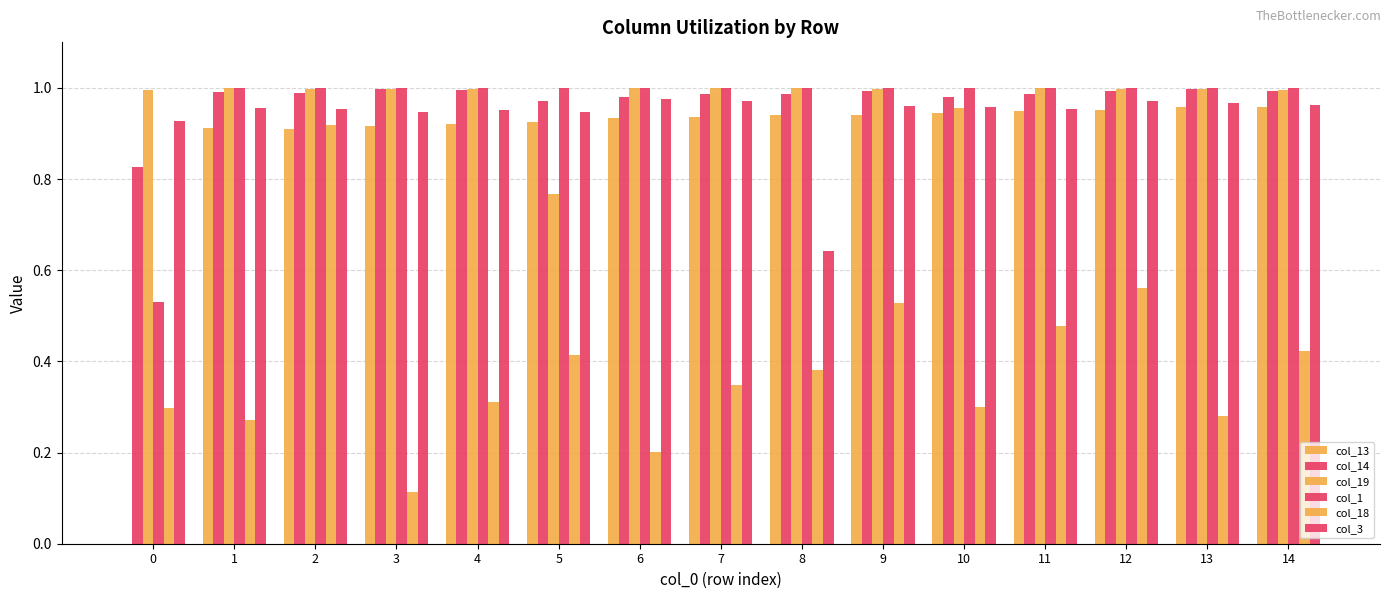

What is the value of the col_18 bar at the 9th from the left?

0.4